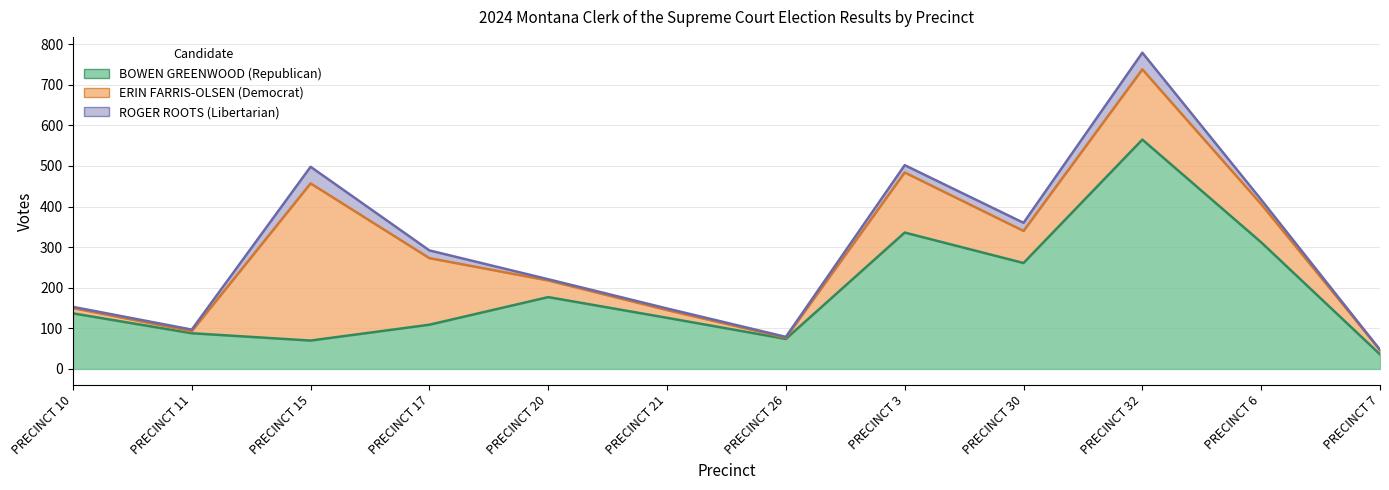

What is the difference between the maximum and second lowest values in the ROGER ROOTS (Libertarian) series?

39